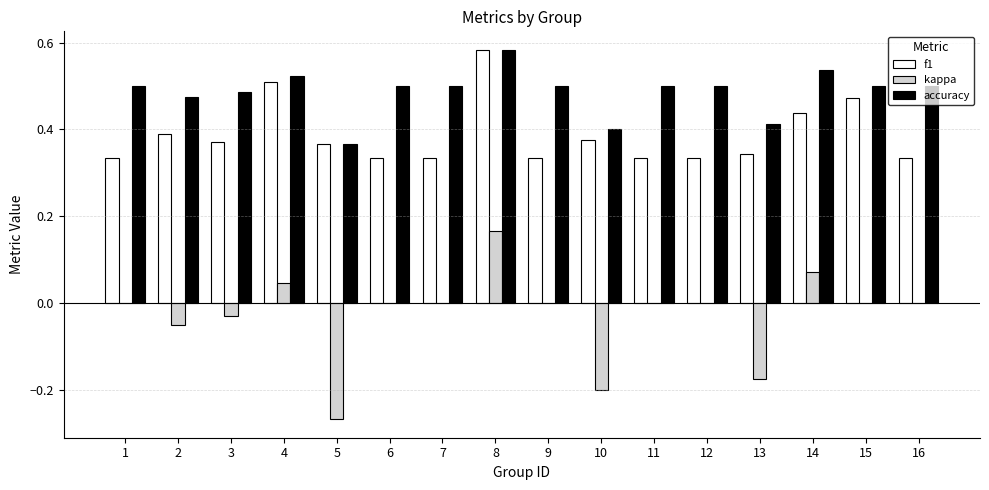

Is the value of accuracy at 12 greater than the value of kappa at 5?

Yes